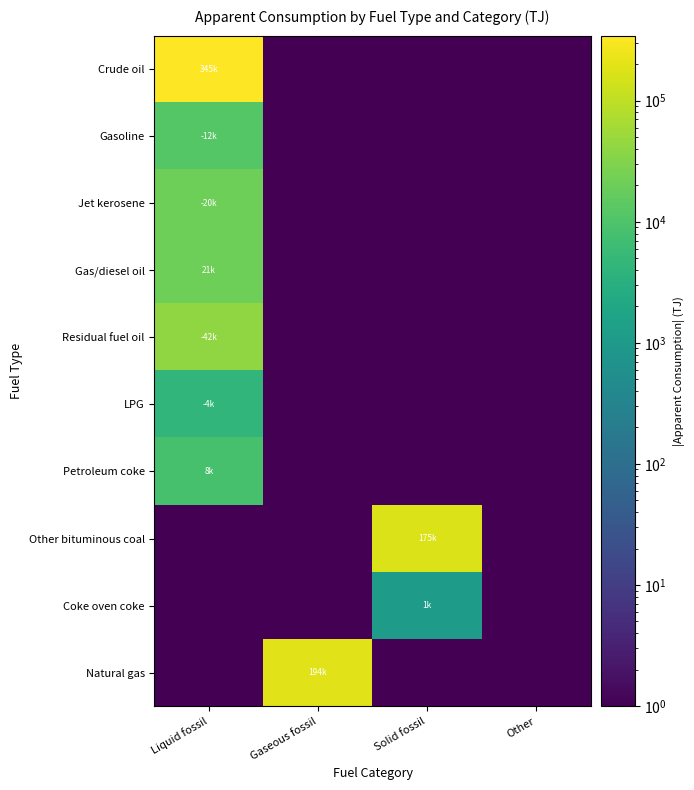

Reading left to right, what are all the values shown in this chart?

Crude oil: Liquid fossil=344522.3	Gaseous fossil=0.1	Solid fossil=0.1	Other=0.1
Gasoline: Liquid fossil=12114.8	Gaseous fossil=0.1	Solid fossil=0.1	Other=0.1
Jet kerosene: Liquid fossil=20418.2	Gaseous fossil=0.1	Solid fossil=0.1	Other=0.1
Gas/diesel oil: Liquid fossil=21023.0	Gaseous fossil=0.1	Solid fossil=0.1	Other=0.1
Residual fuel oil: Liquid fossil=41519.7	Gaseous fossil=0.1	Solid fossil=0.1	Other=0.1
LPG: Liquid fossil=4429.2	Gaseous fossil=0.1	Solid fossil=0.1	Other=0.1
Petroleum coke: Liquid fossil=8330.1	Gaseous fossil=0.1	Solid fossil=0.1	Other=0.1
Other bituminous coal: Liquid fossil=0.1	Gaseous fossil=0.1	Solid fossil=174876.7	Other=0.1
Coke oven coke: Liquid fossil=0.1	Gaseous fossil=0.1	Solid fossil=1108.2	Other=0.1
Natural gas: Liquid fossil=0.1	Gaseous fossil=193889.6	Solid fossil=0.1	Other=0.1